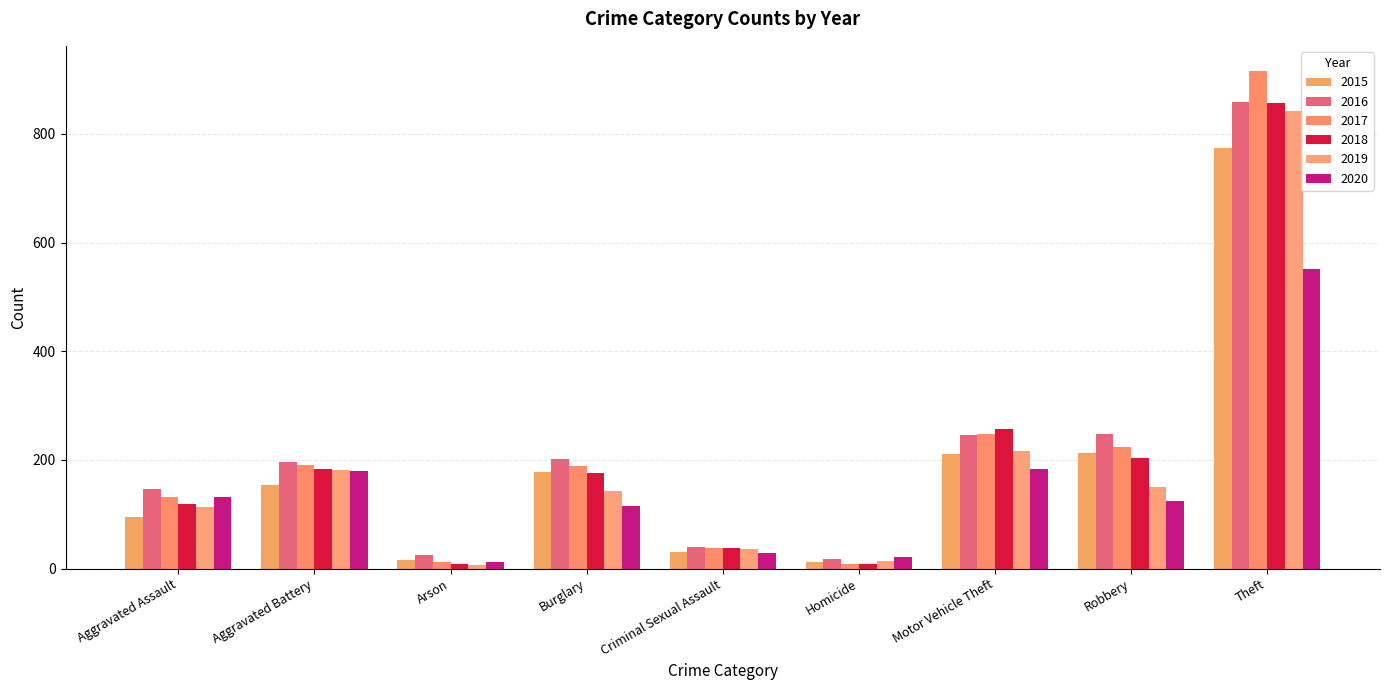

Reading left to right, list all the values displayed in this chart.

2015: 95	154	15	178	31	13	211	212	774
2016: 146	196	25	201	39	18	245	247	858
2017: 131	191	12	189	38	8	247	224	916
2018: 119	183	8	176	38	8	256	204	856
2019: 113	182	6	143	37	14	216	150	841
2020: 131	180	12	116	28	22	184	124	551